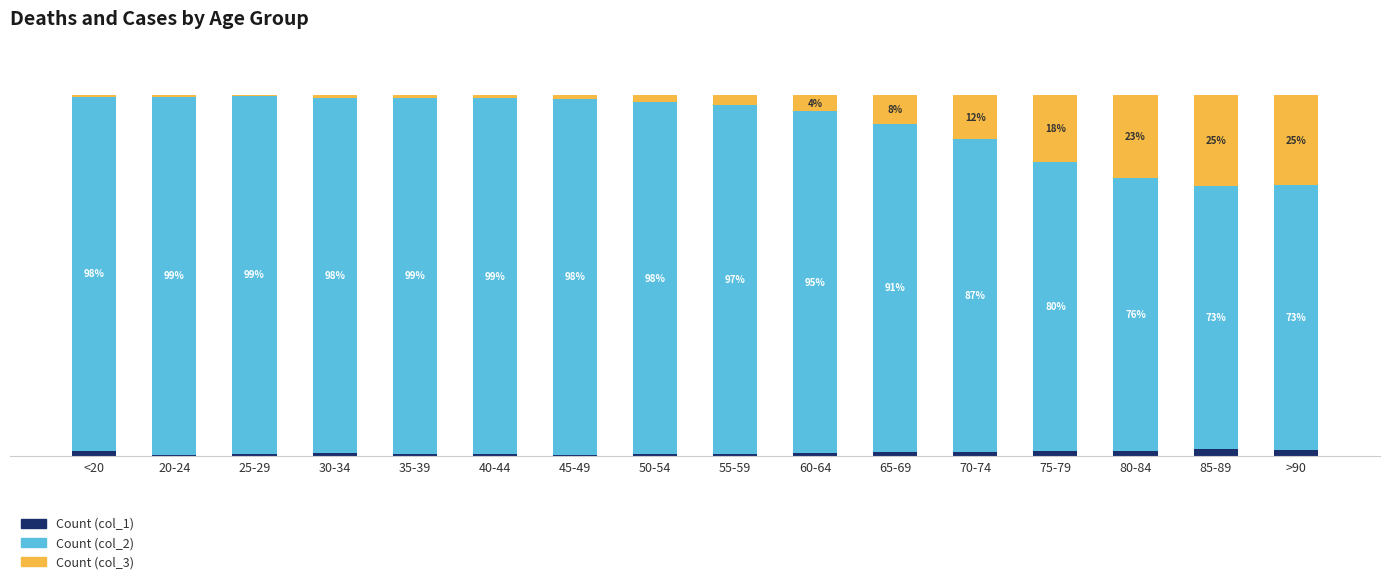

Rank the series at 25-29 from lowest to highest value.

Count (col_3), Count (col_1), Count (col_2)